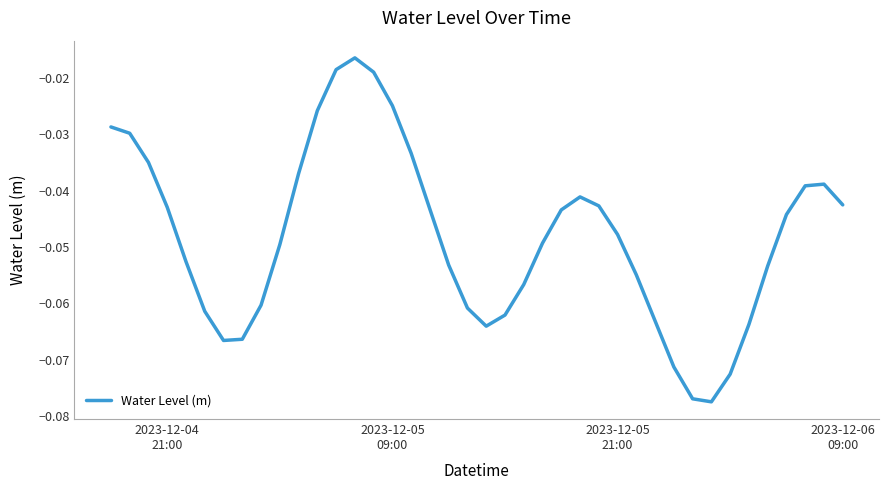

Is this an area chart (filled region under the line)?

No